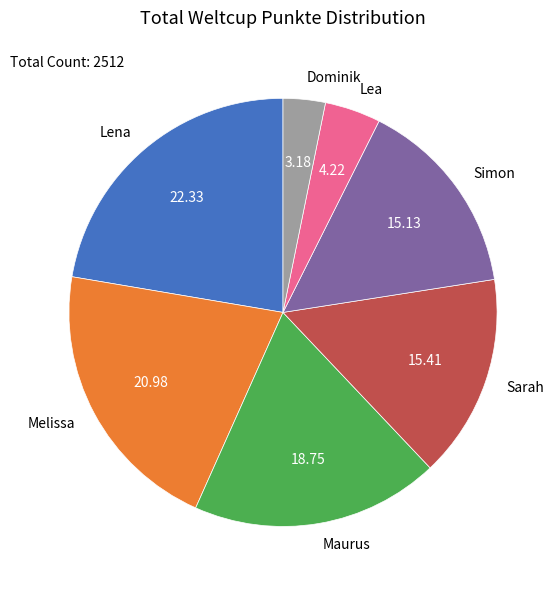

Do Maurus and Simon together represent more than half of the pie?

No